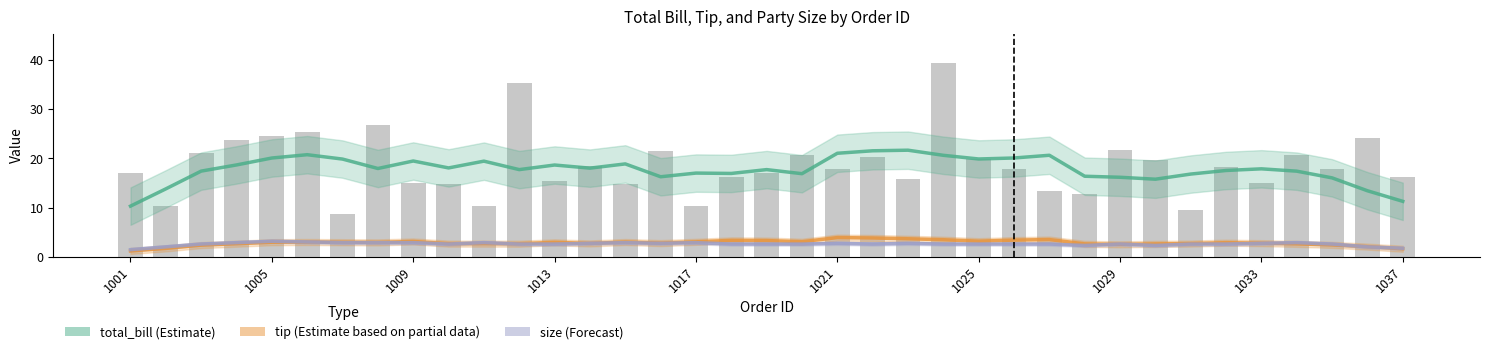

Between 34 and 21, which is larger?

21